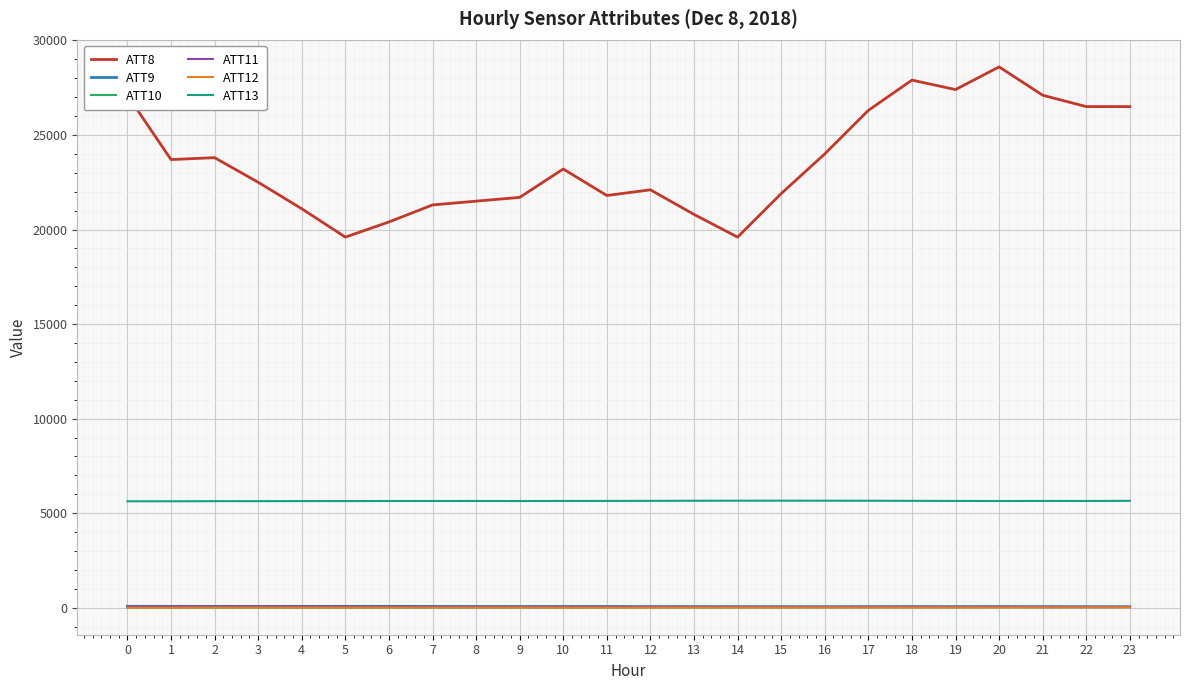

Does the chart have visible grid lines?

Yes